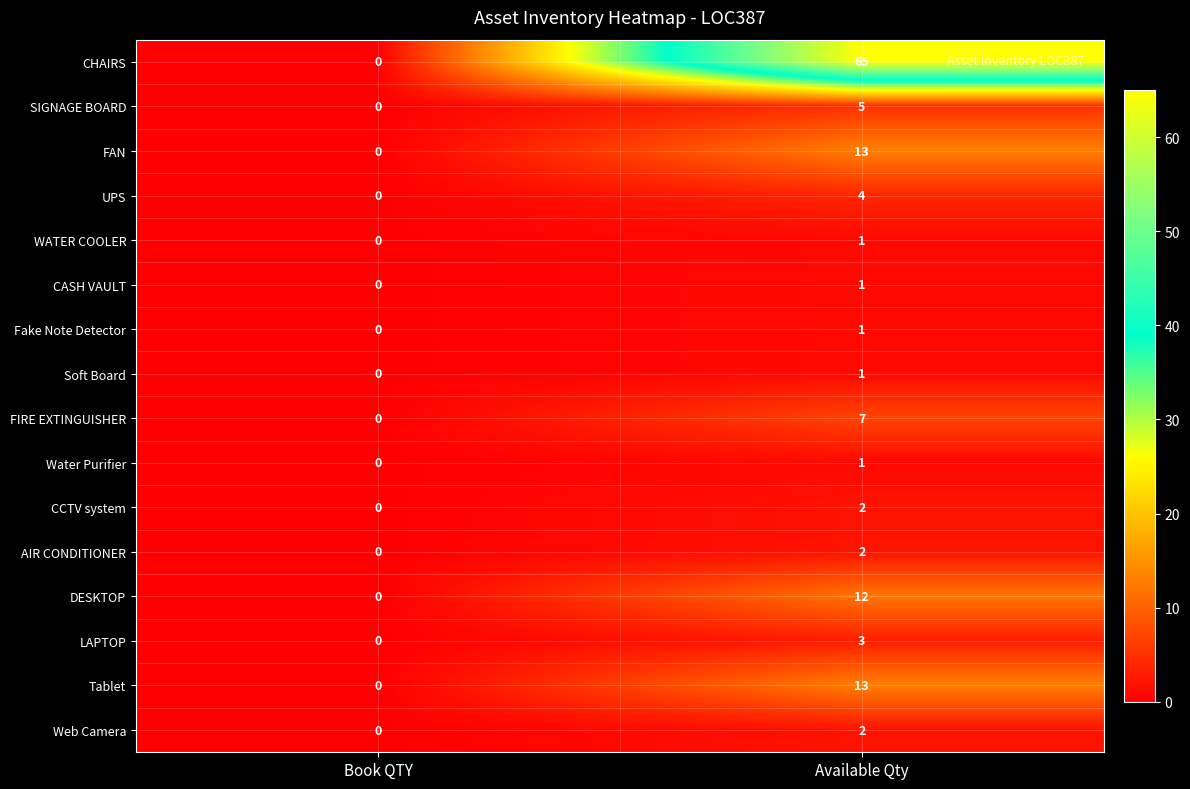

What is the spread (max minus min) of values at Available Qty?

64